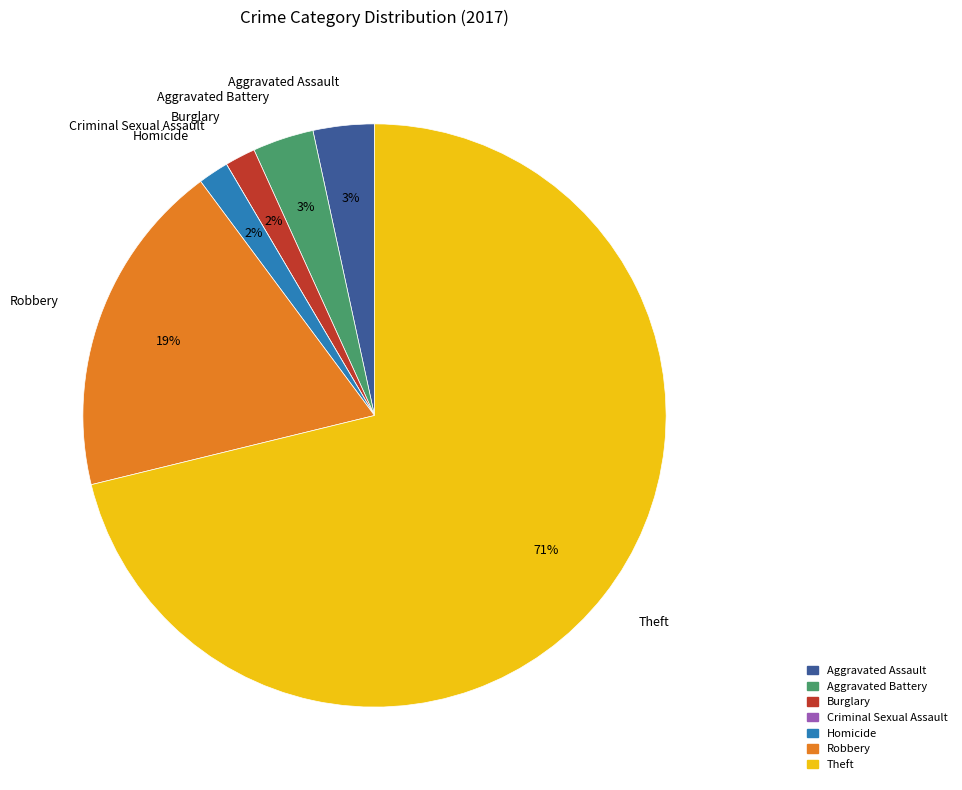

Is the sum of Aggravated Battery and Homicide greater than half?

No